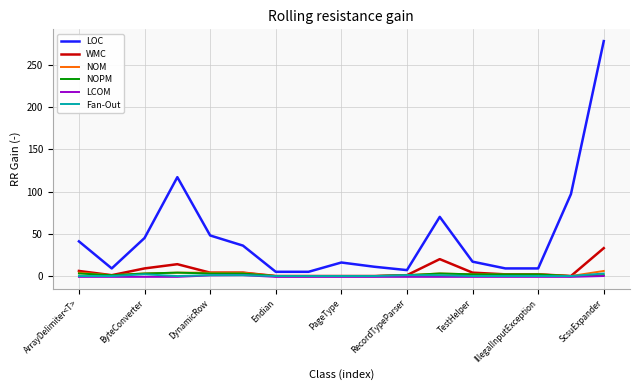

How many distinct data groups are displayed?

6